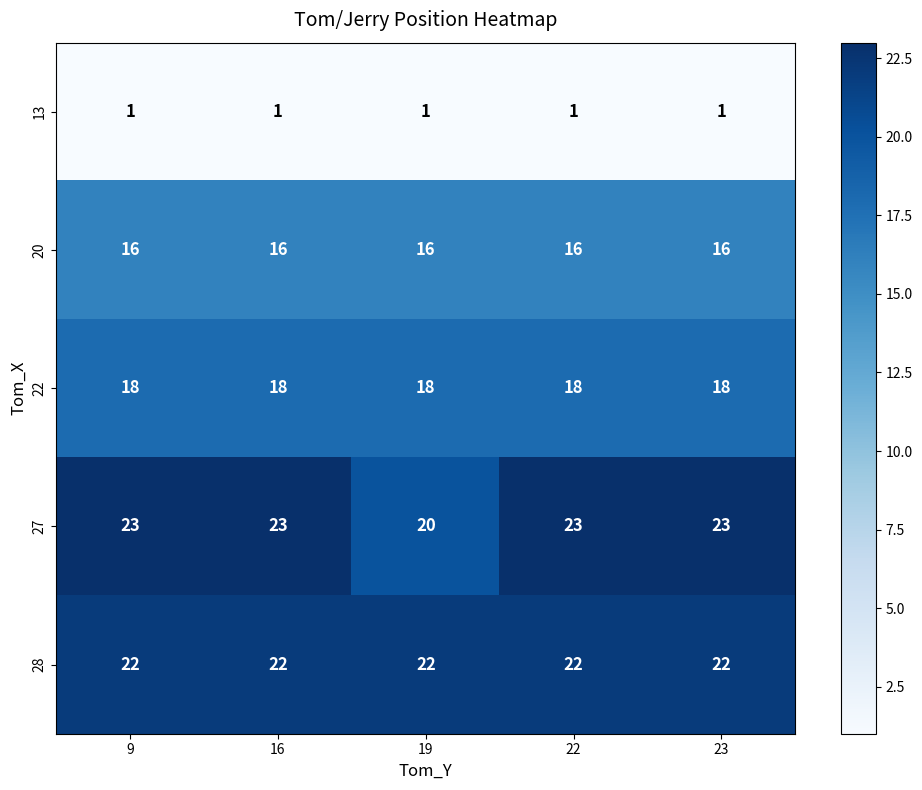

Which series has the widest spread of values?

27